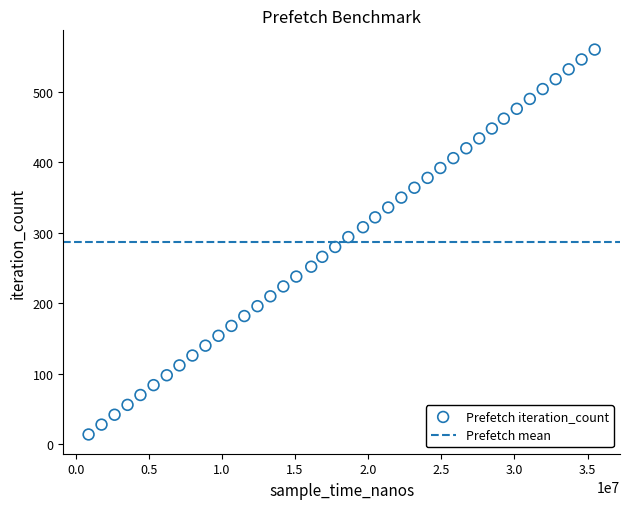

What is the range of Y values (max minus min)?

546